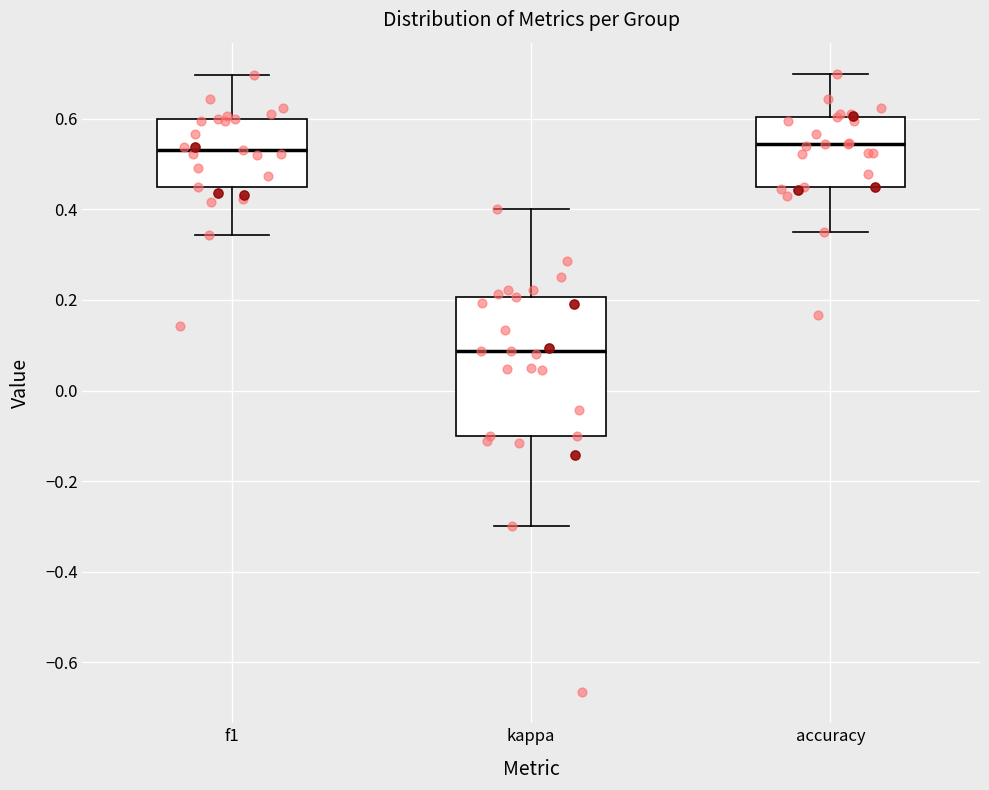

Reading left to right, read every box against the y-axis: the position of its median line, the range the box covers, and the ends of its whiskers. The values are not printed on the chart, so give them approximately, as read against the axis.

f1: median 0.54, box 0.44 to 0.60, whiskers 0.34 to 0.70
kappa: median 0.08, box -0.10 to 0.20, whiskers -0.30 to 0.40
accuracy: median 0.54, box 0.46 to 0.60, whiskers 0.36 to 0.70